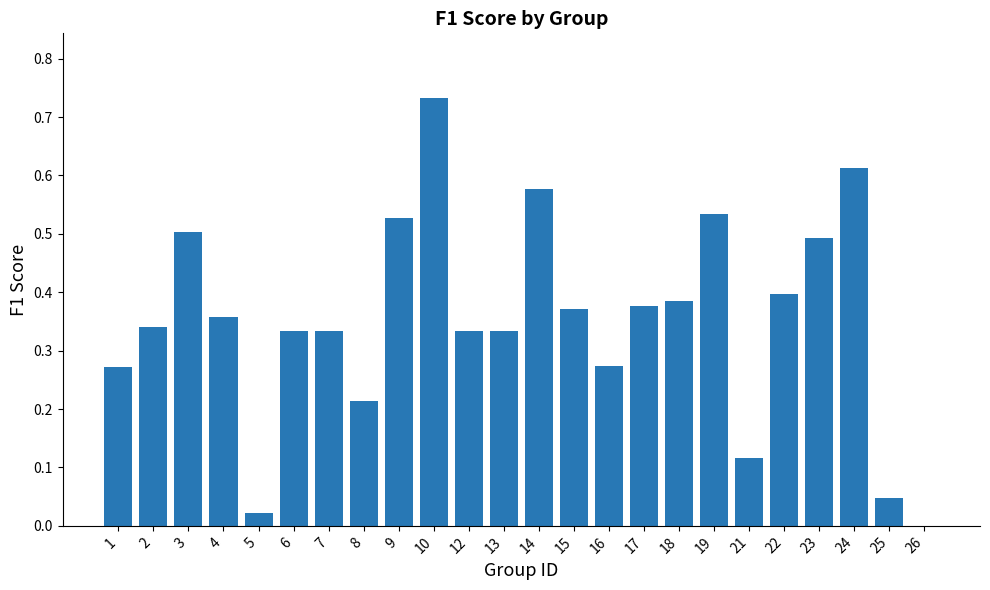

Which category has the highest value across all series?

10